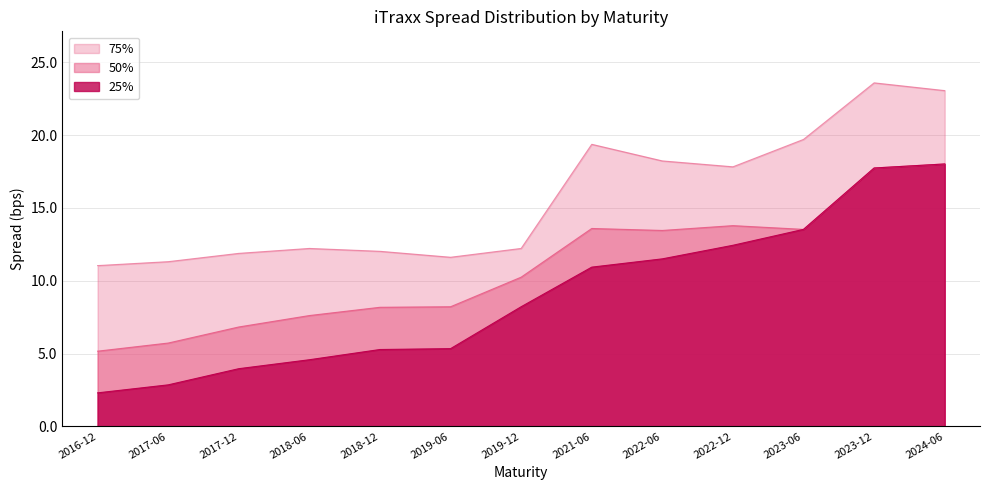

Which series has the largest total across all categories?

75%